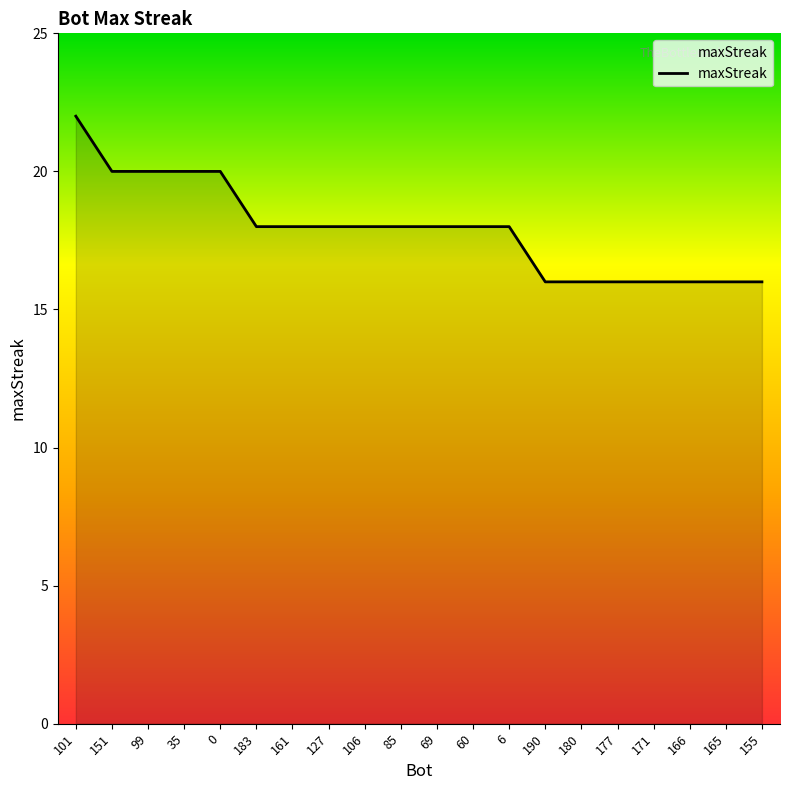

The chart shows a value of 6 at 180. True or false?

False